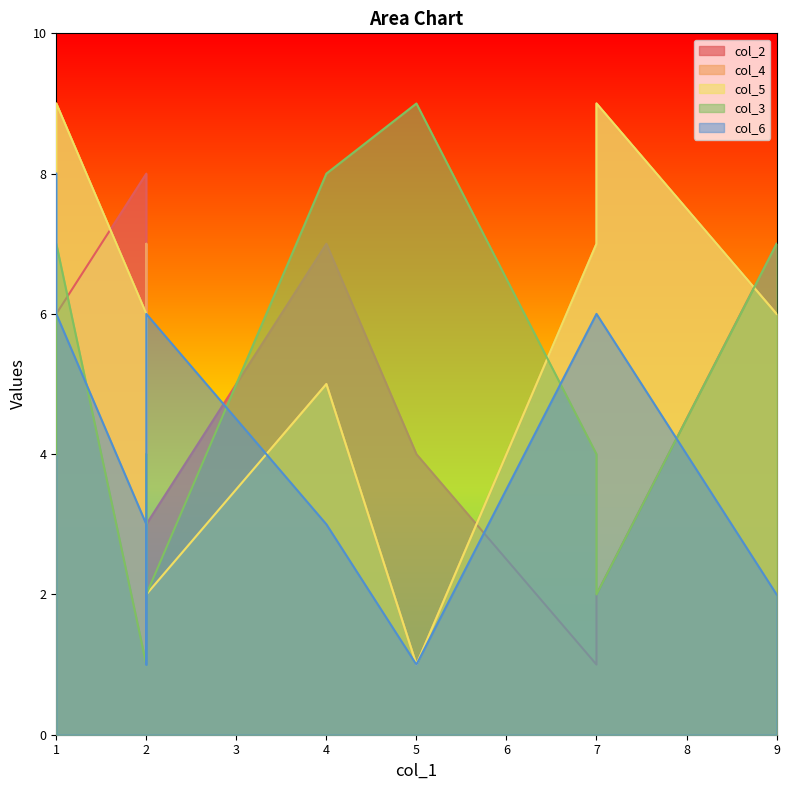

Which series has the widest spread of values?

col_4